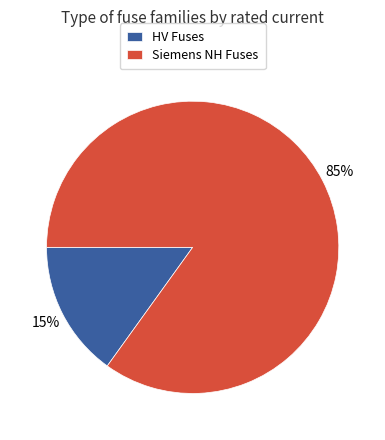

To the nearest percent, what is the difference between the largest and smallest slice percentages?

70%